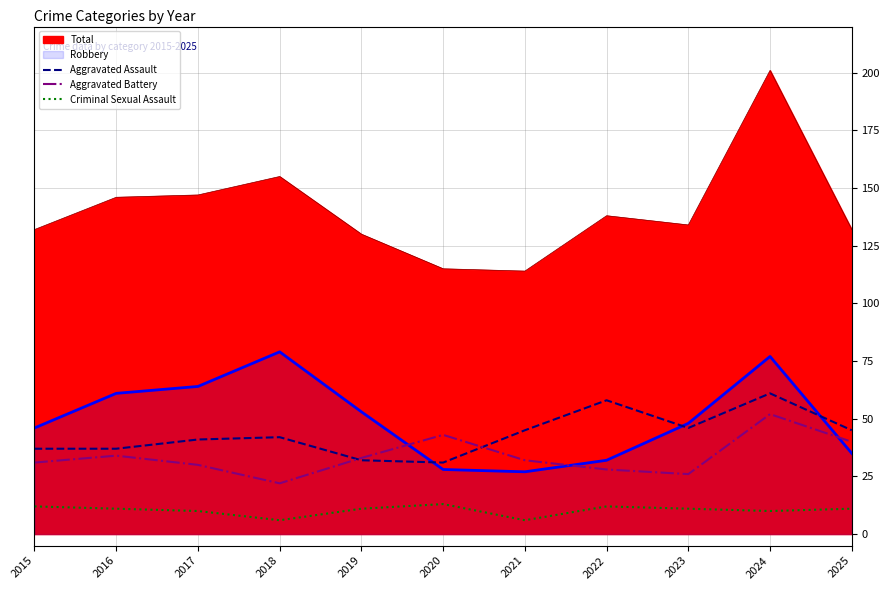

Between 2022 and 2021, which is larger?

2022